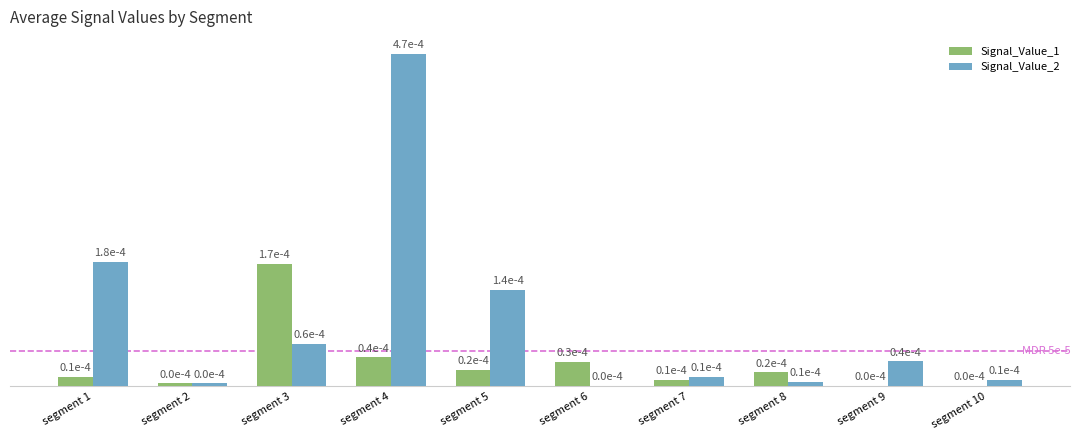

The value of Signal_Value_2 at segment 1 is 0.0. True or false?

True